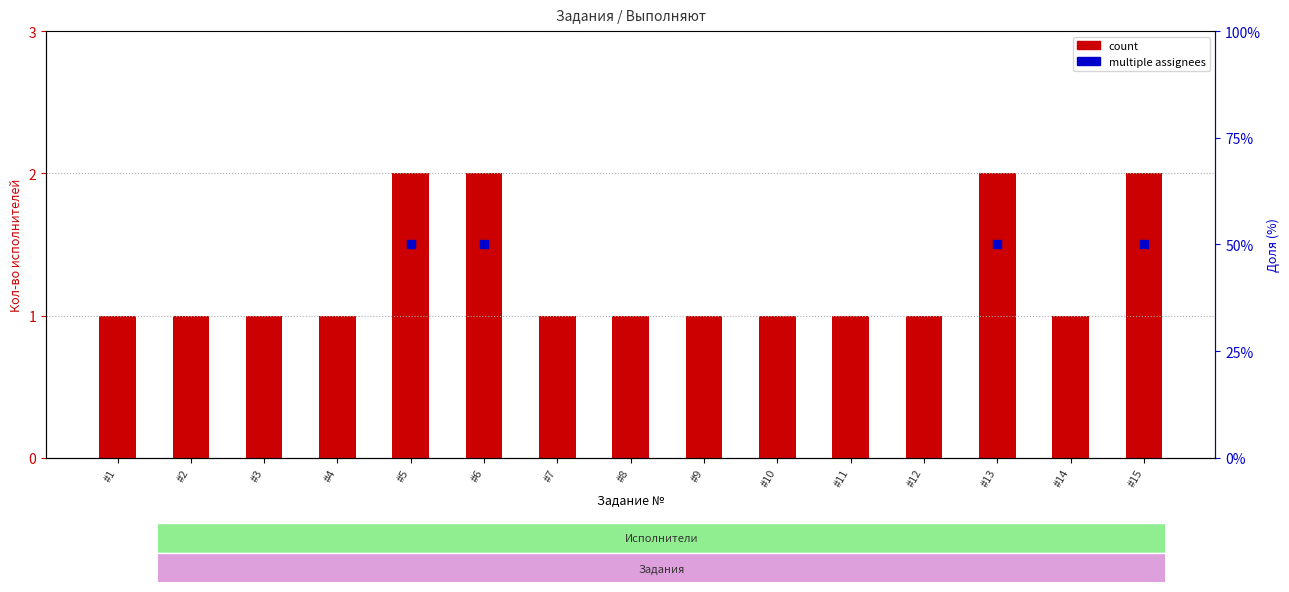

What is the ratio of the value at #12 to the value at #8?

1.0